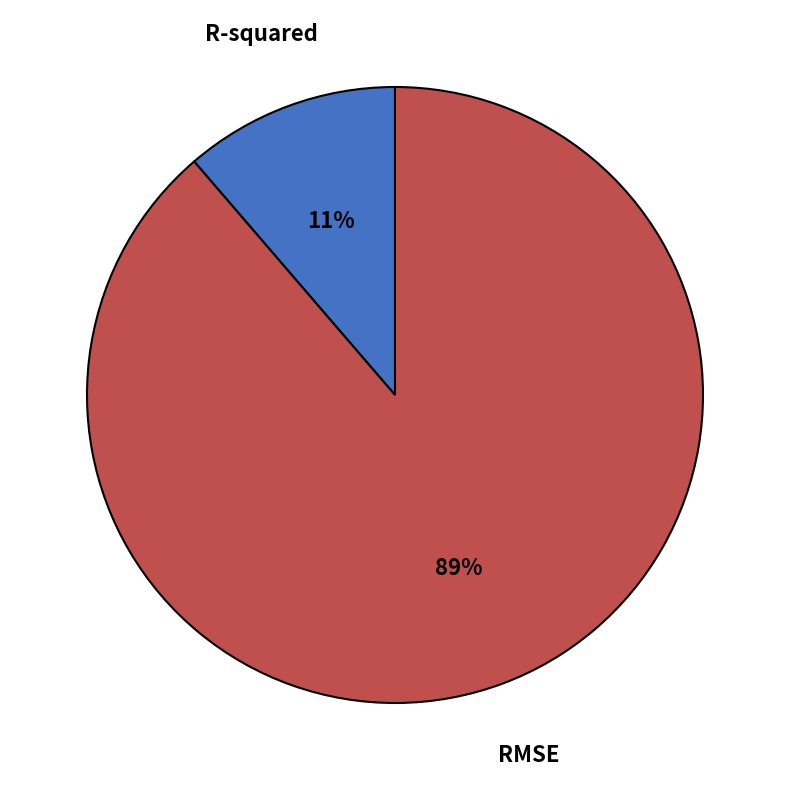

The RMSE slice represents 79% of the pie. True or false?

False